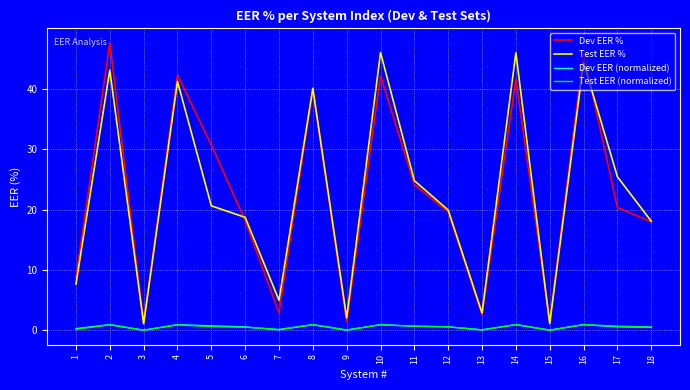

Is it true that Dev EER % equals 56.8 at 10?

False